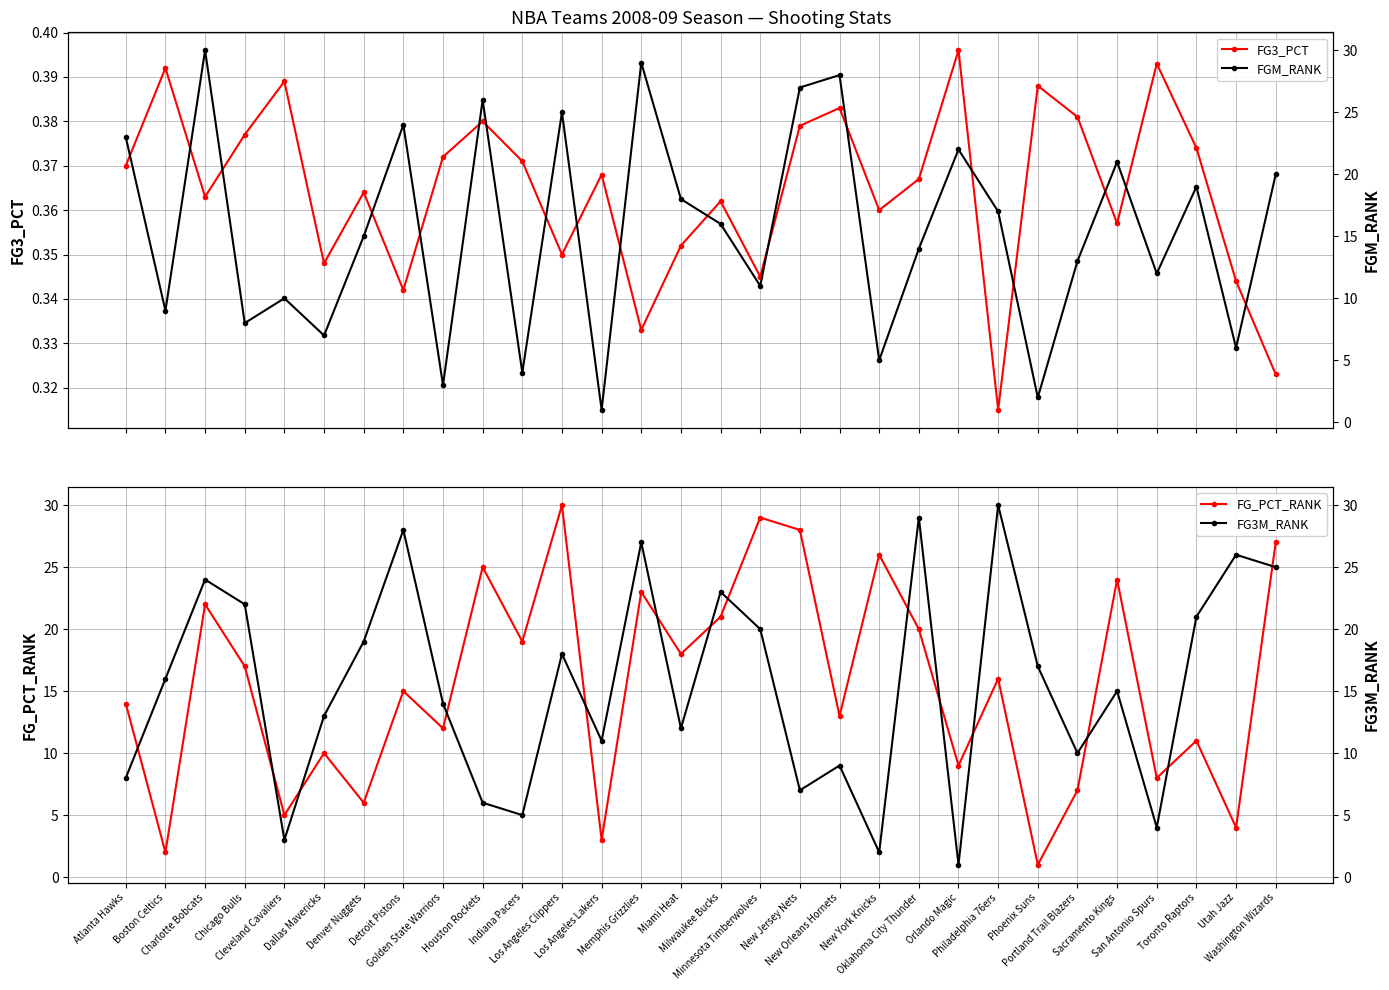

Read the FGM_RANK value at Los Angeles Lakers.

1.0